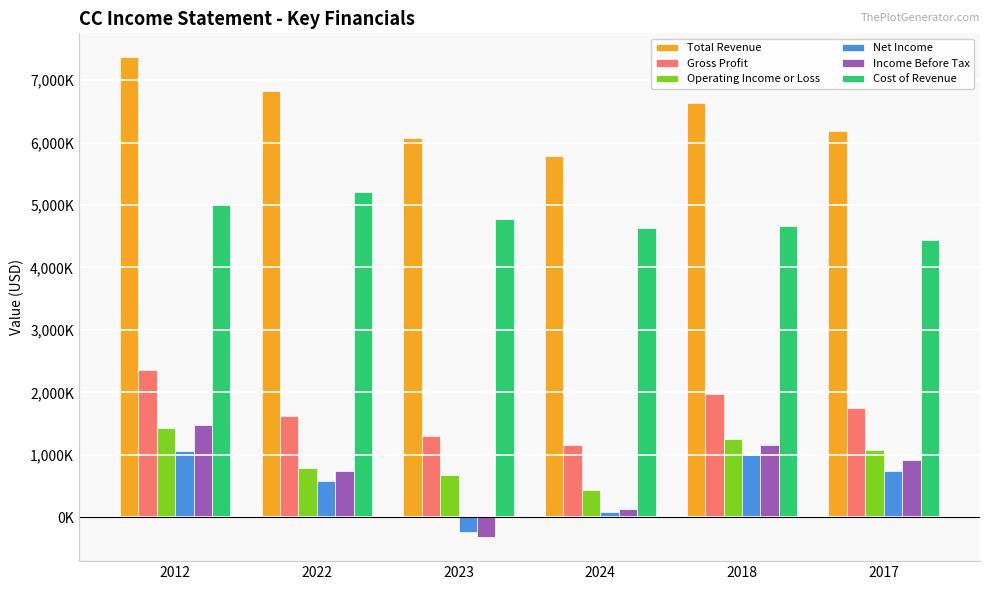

What are all the series names shown in the legend?

Total Revenue, Gross Profit, Operating Income or Loss, Net Income, Income Before Tax, Cost of Revenue